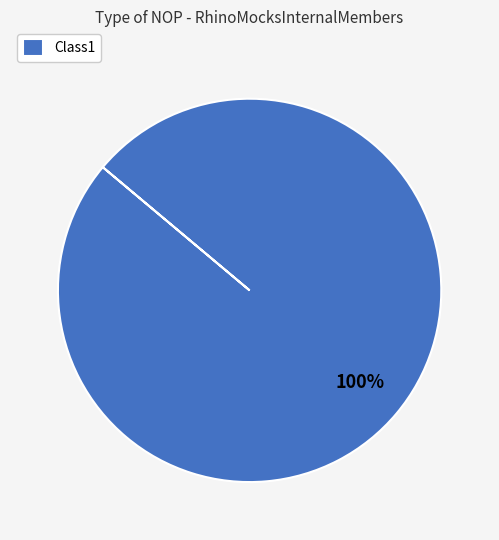

What percentage is the Class1 slice, to the nearest percent?

100%